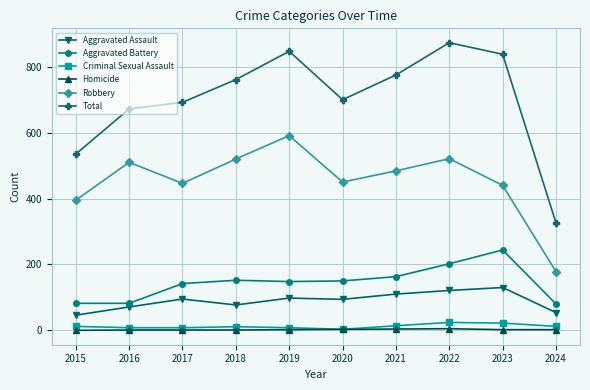

What is the difference between the maximum and minimum values in the Total series?

547